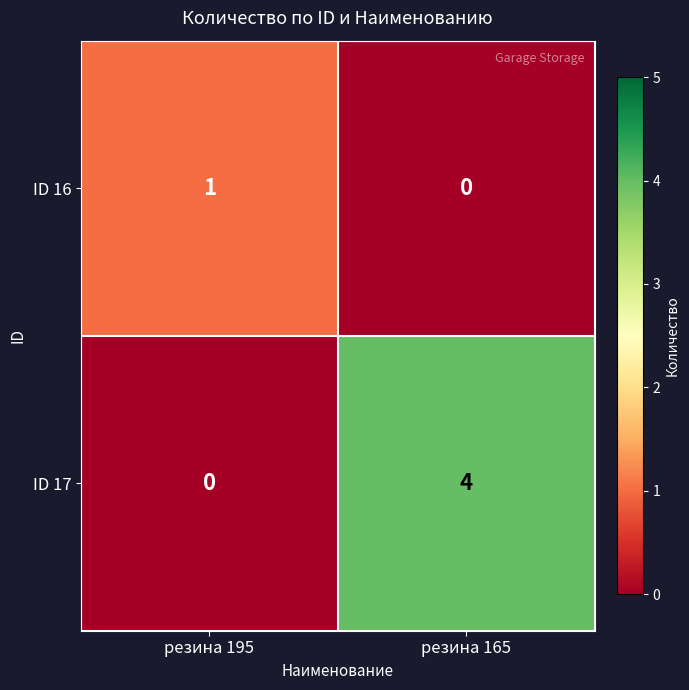

True or false: ID 16 has a value of 0 at резина 165.

True